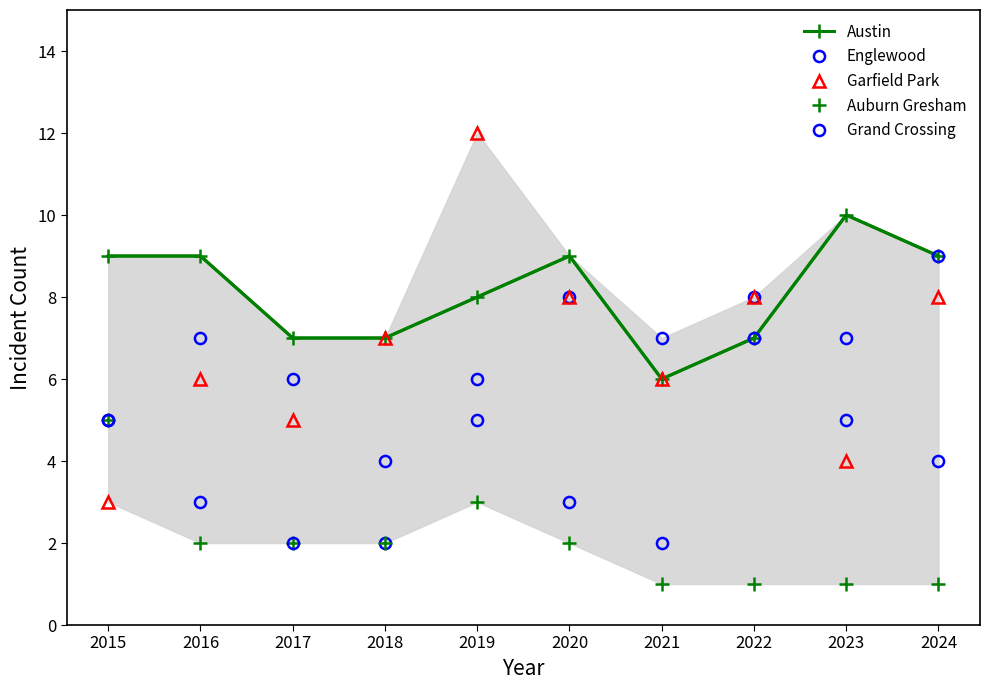

Count the number of categories in the chart.

10